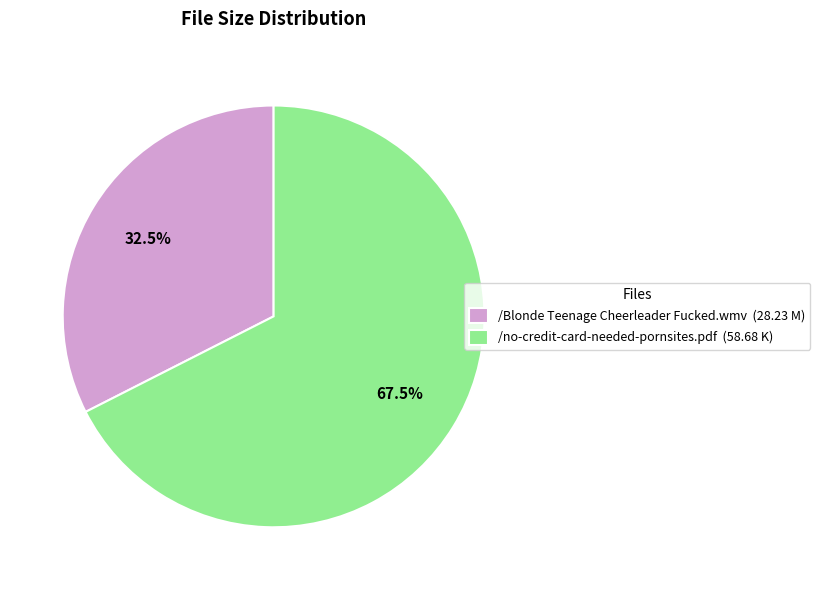

Is /no-credit-card-needed-pornsites.pdf the majority of the pie?

Yes